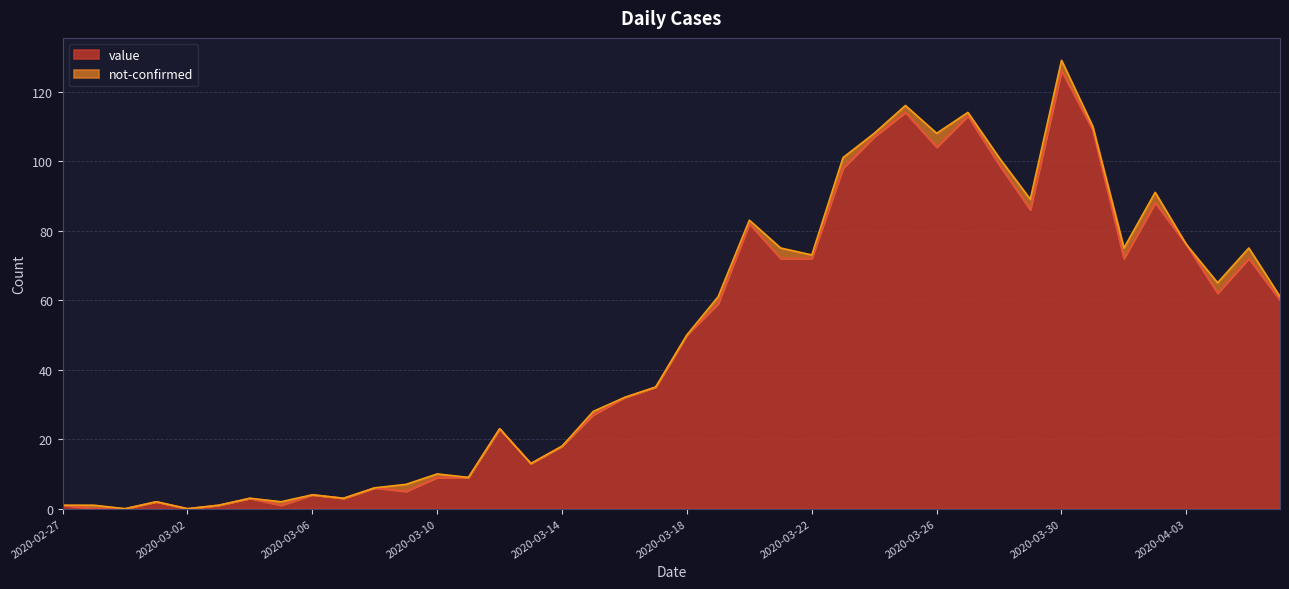

Rank the categories by value from lowest to highest.

2020-02-28, 2020-02-29, 2020-03-02, 2020-02-27, 2020-03-03, 2020-03-05, 2020-03-01, 2020-03-04, 2020-03-07, 2020-03-06, 2020-03-09, 2020-03-08, 2020-03-10, 2020-03-11, 2020-03-13, 2020-03-14, 2020-03-12, 2020-03-15, 2020-03-16, 2020-03-17, 2020-03-18, 2020-03-19, 2020-04-06, 2020-04-04, 2020-03-21, 2020-03-22, 2020-04-01, 2020-04-05, 2020-04-03, 2020-03-20, 2020-03-29, 2020-04-02, 2020-03-23, 2020-03-28, 2020-03-26, 2020-03-24, 2020-03-31, 2020-03-27, 2020-03-25, 2020-03-30